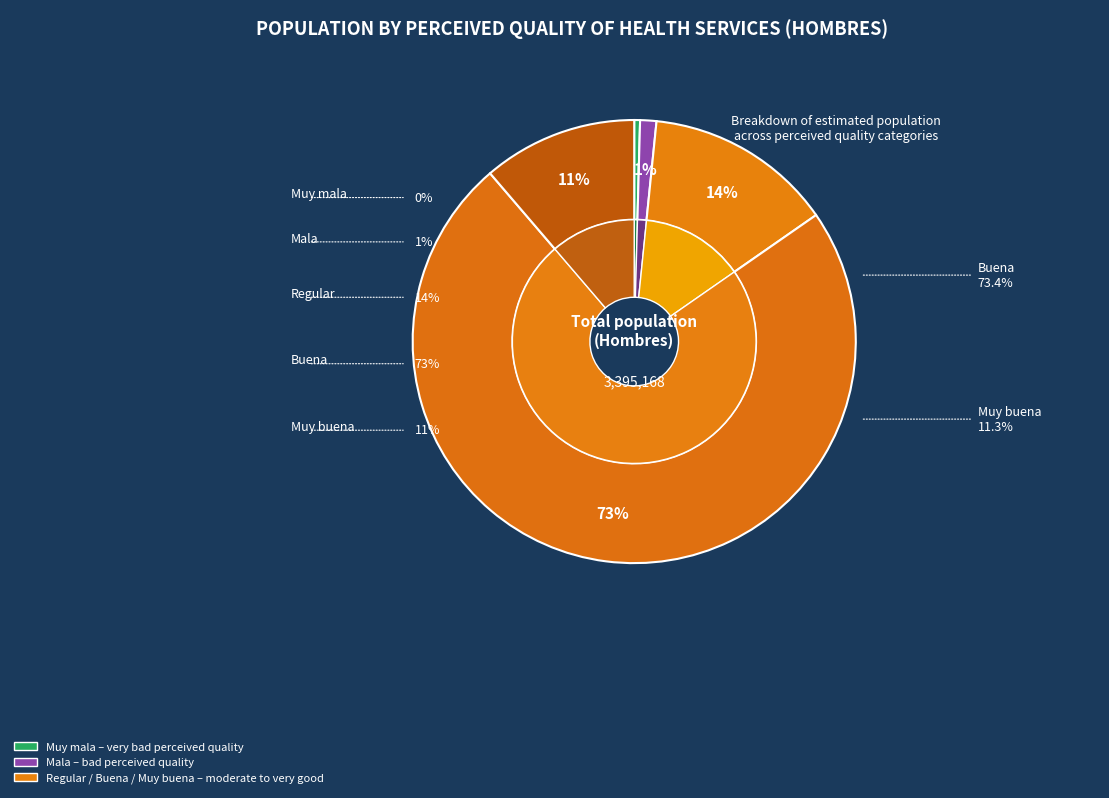

Which slice is the largest?

Buena